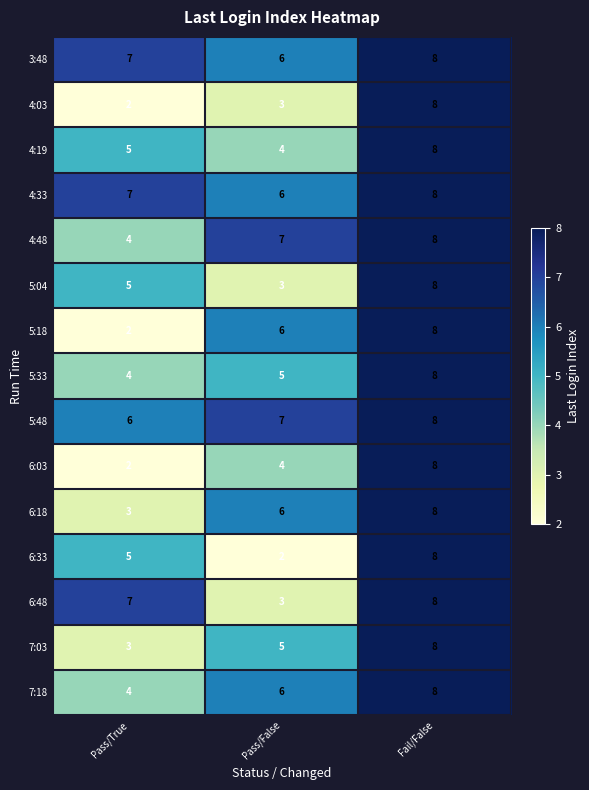

What is the difference between the highest and lowest values at Pass/False?

5